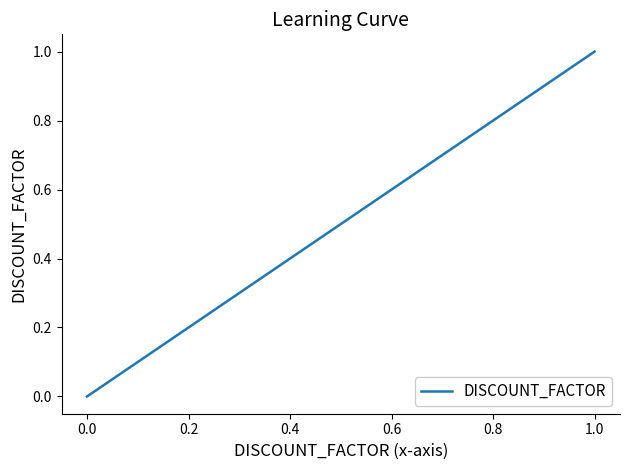

What is the greatest value displayed?

1.0